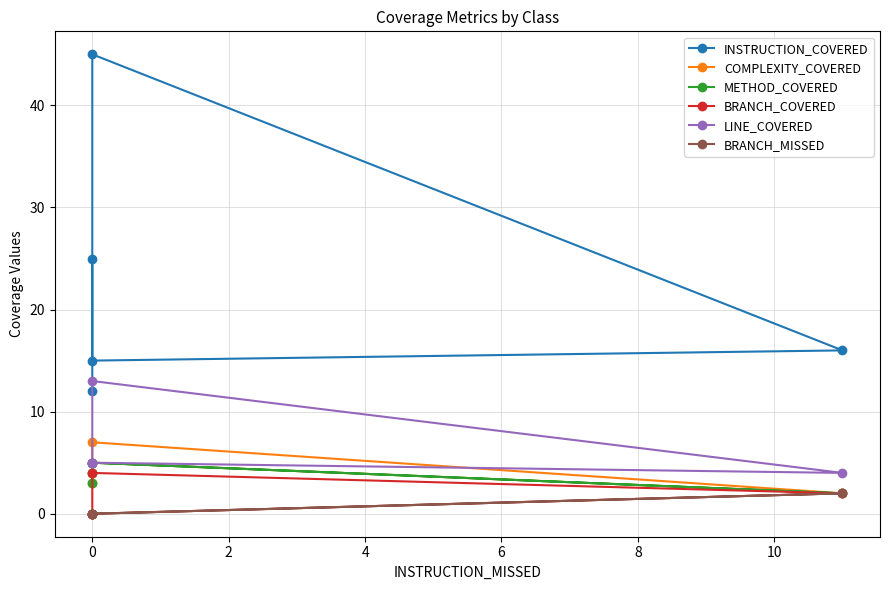

Which series has the largest range (max minus min)?

INSTRUCTION_COVERED